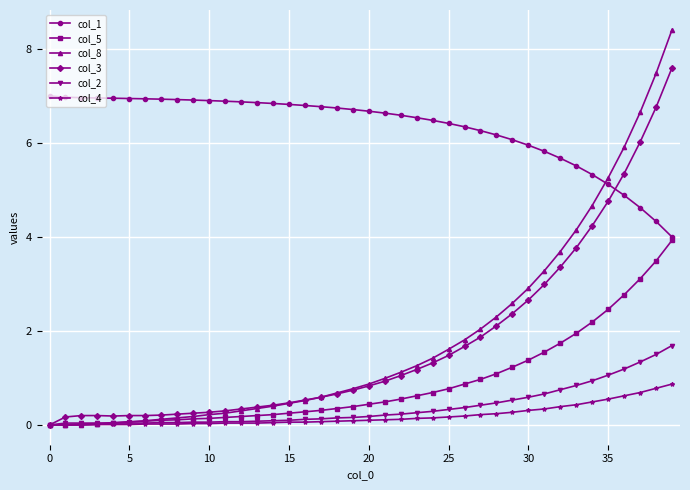

At how many categories does at least one series exceed 4?

40